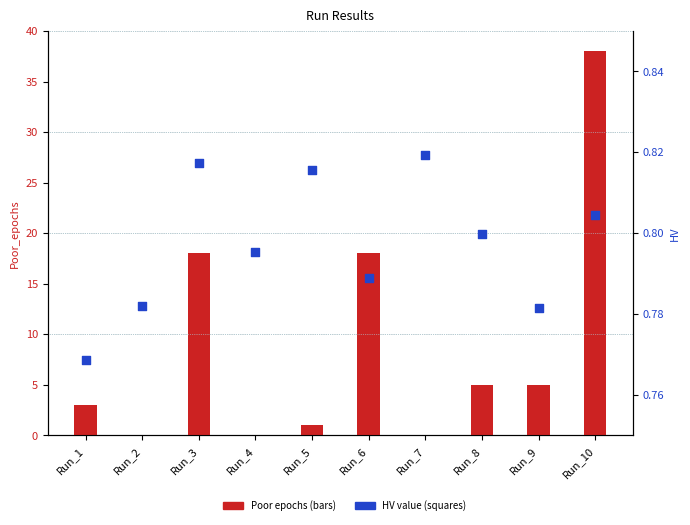

At how many categories does at least one series exceed 21?

1